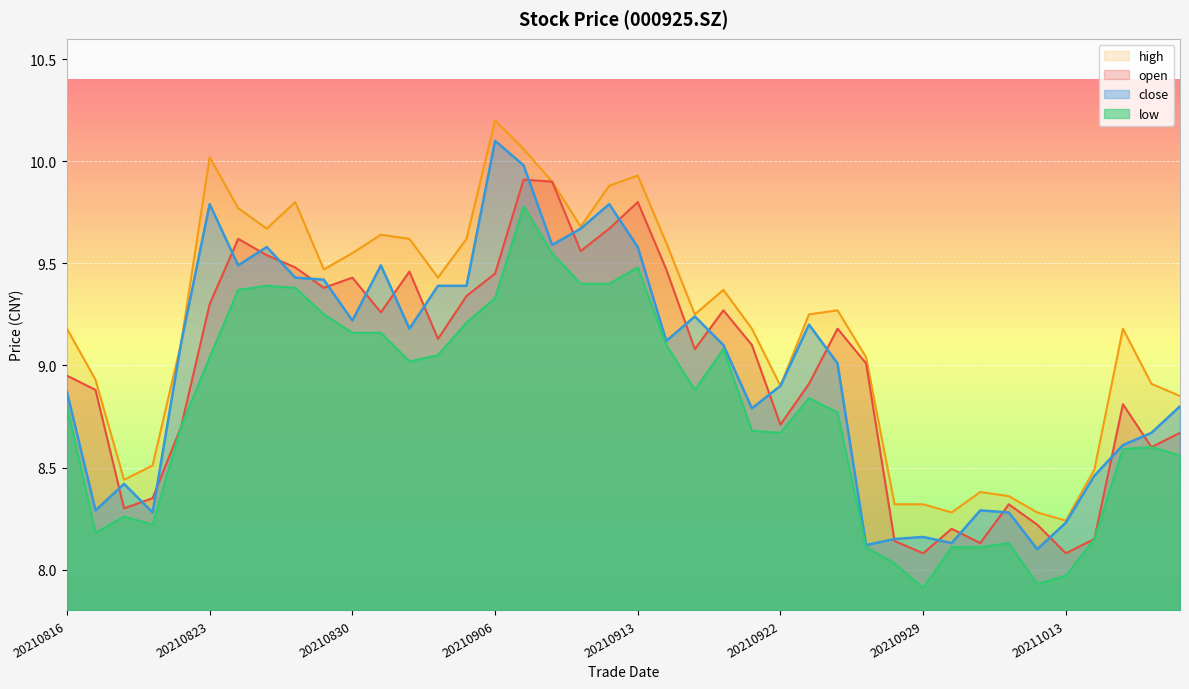

How many interior local peaks does the low series have?

8